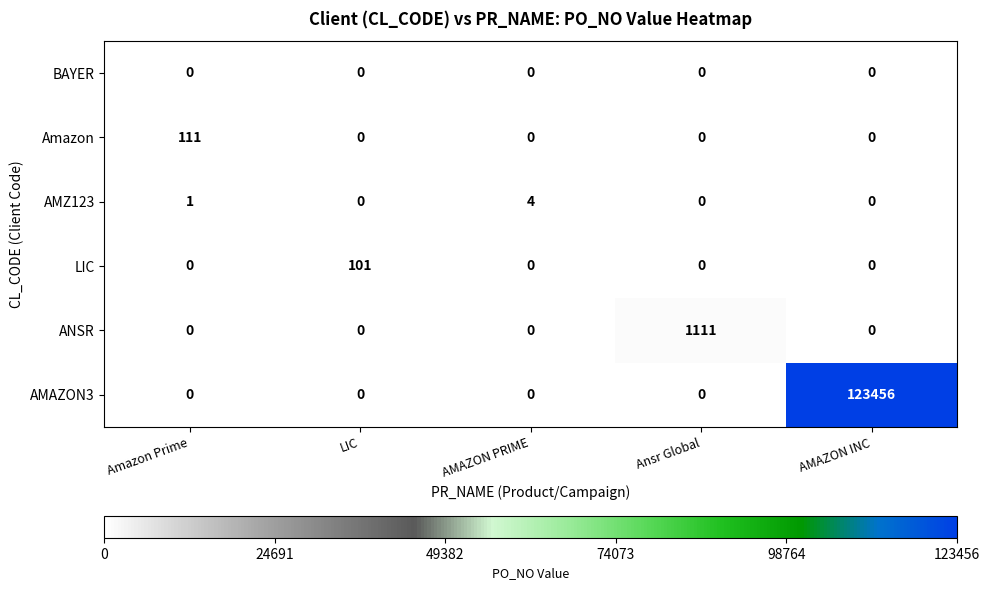

Reading right to left, what are all the values shown in this chart?

BAYER: 0	0	0	0	0
Amazon: 0	0	0	0	111
AMZ123: 0	0	4	0	1
LIC: 0	0	0	101	0
ANSR: 0	1111	0	0	0
AMAZON3: 123456	0	0	0	0